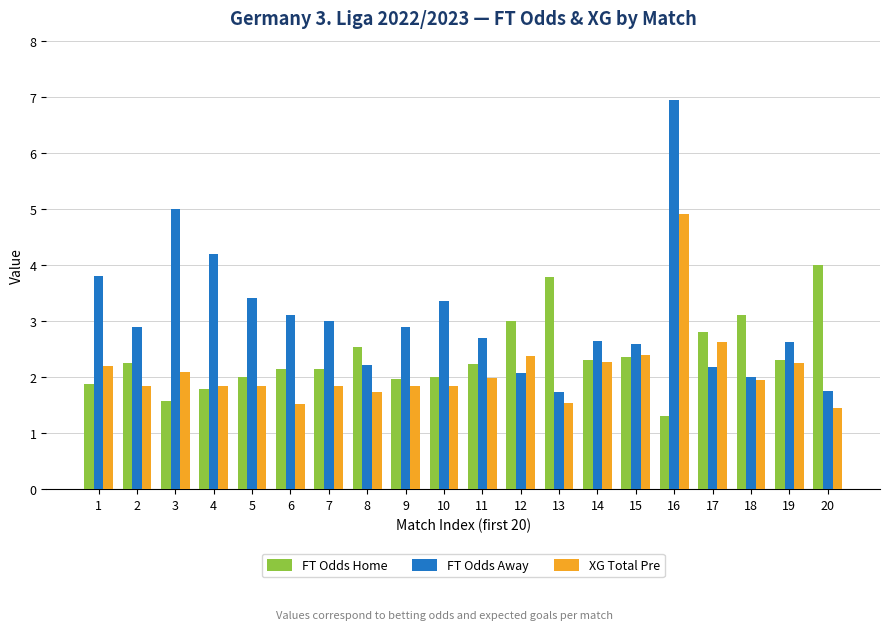

Read the FT Odds Away value at 17.

2.2